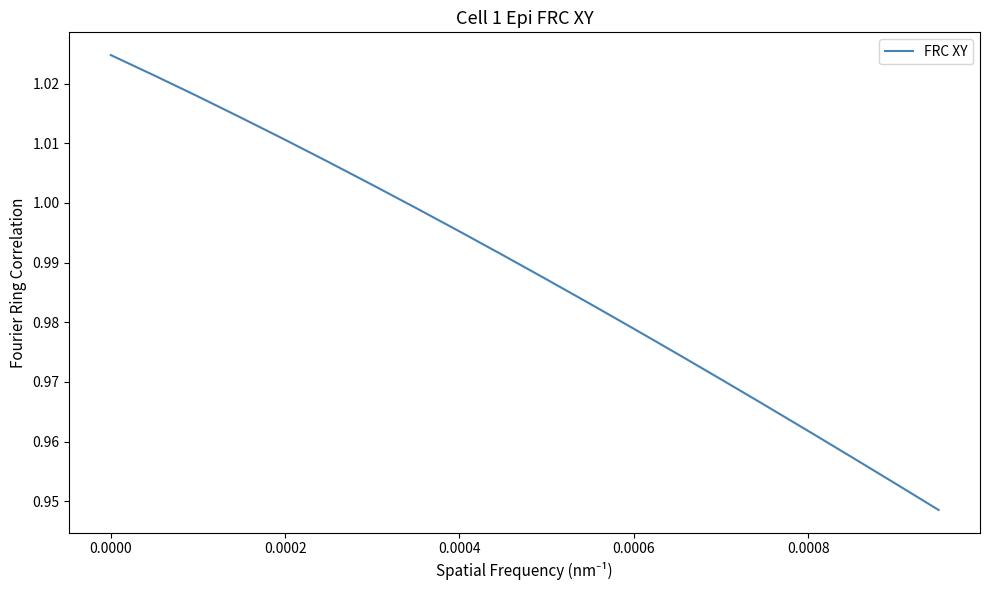

What is the average value?

1.0